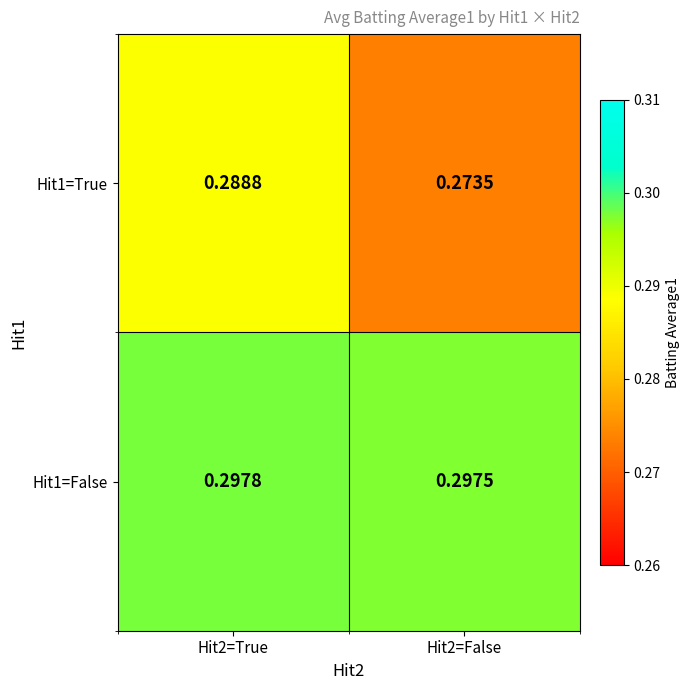

At which category is the sum across all series the highest?

Hit2=True